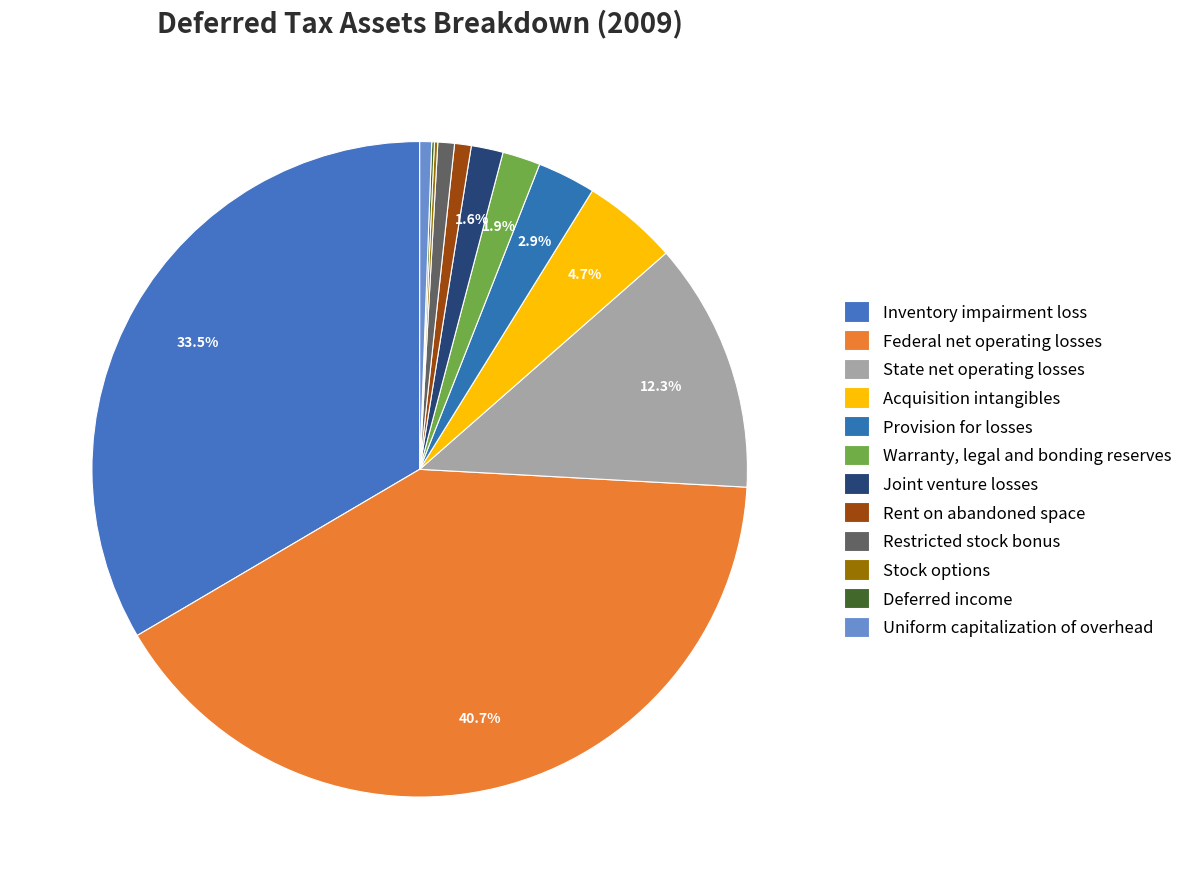

To the nearest percent, what is the combined percentage of Federal net operating losses and Uniform capitalization of overhead?

41%